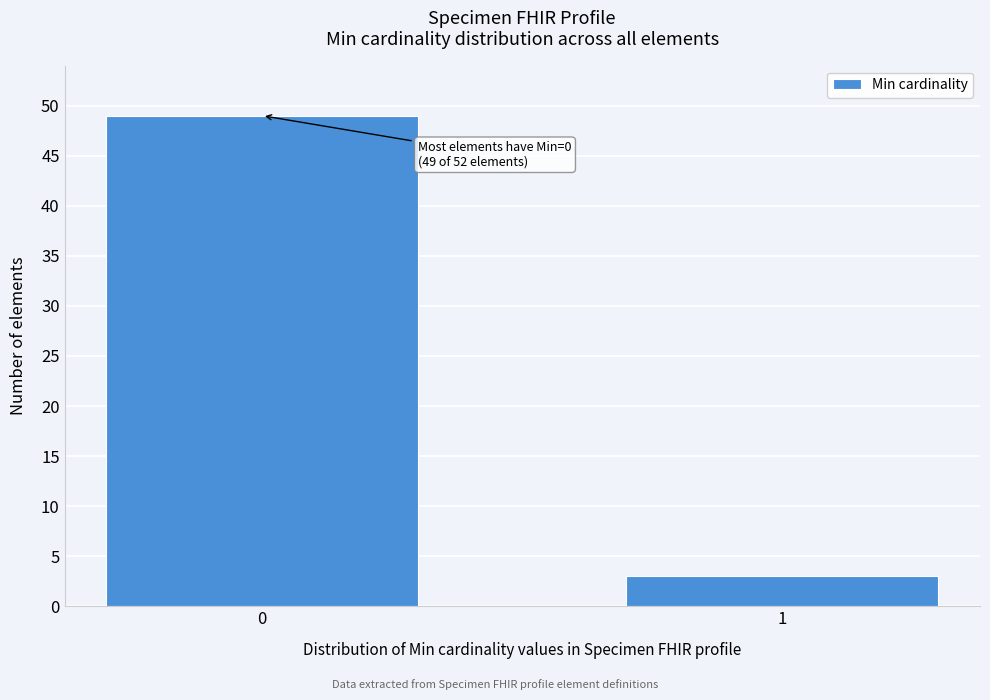

Reading left to right, transcribe all the data shown in this chart.

0=49	1=3